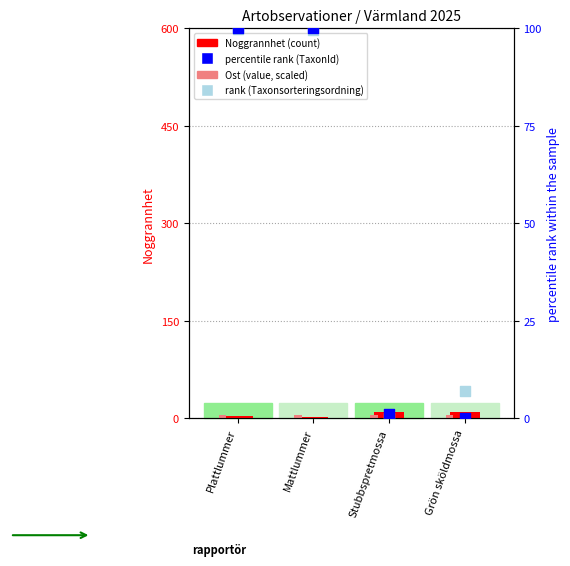

Which series contains the highest Y value?

percentile rank (TaxonId)